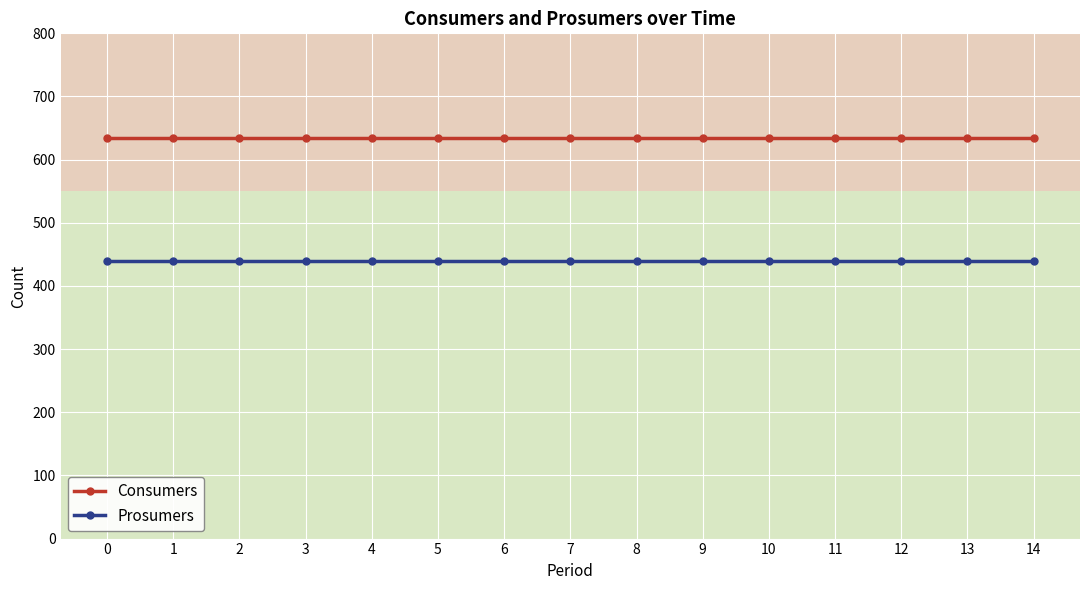

True or false: Prosumers and Consumers cross at least once.

False